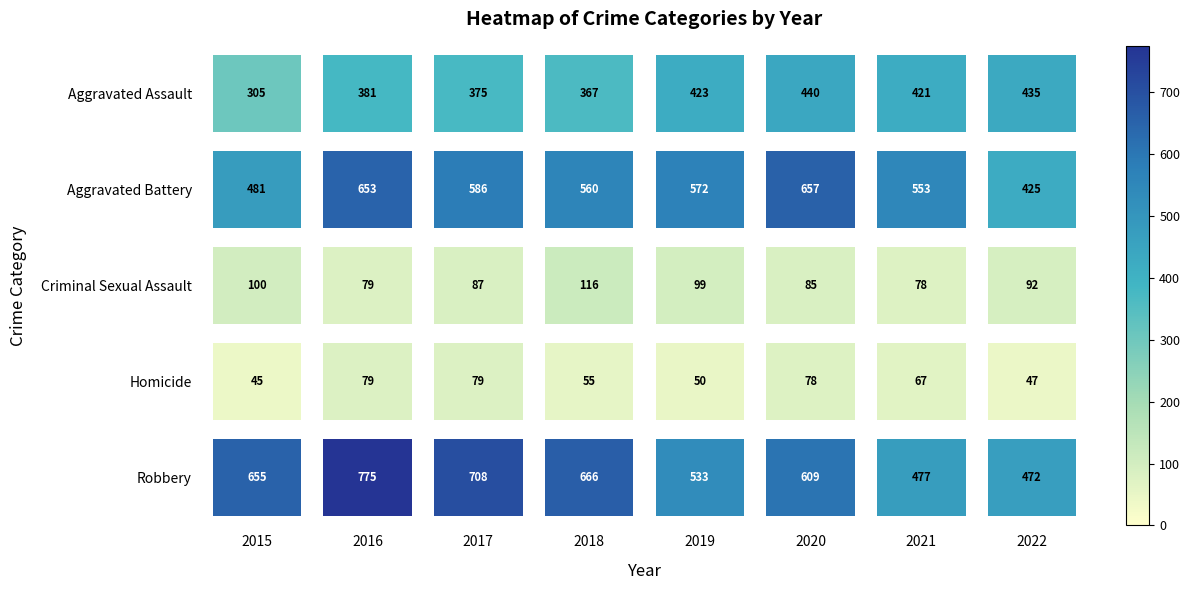

At which category is the sum across all series the highest?

2016